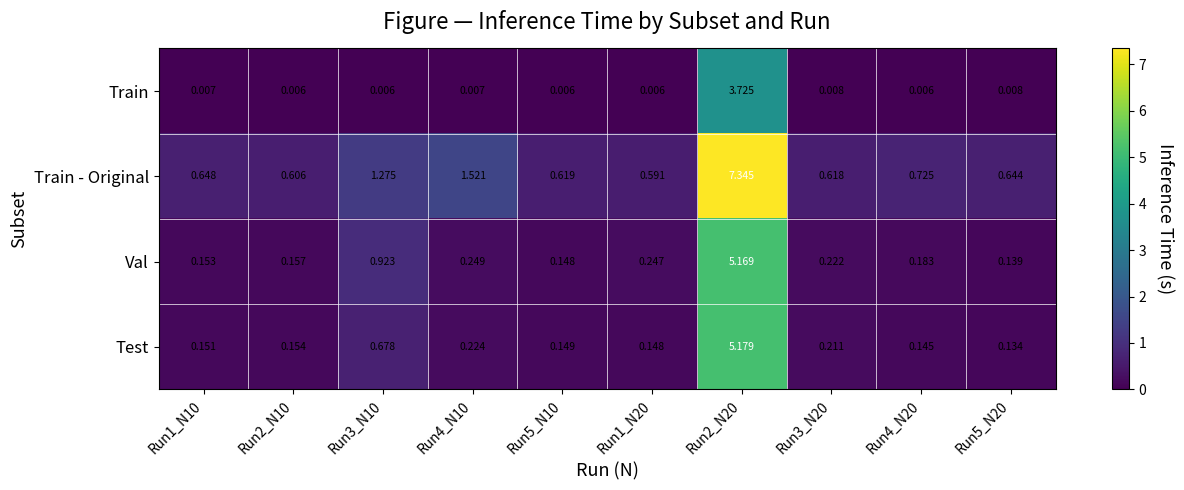

Which series has the largest total across all categories?

Train - Original